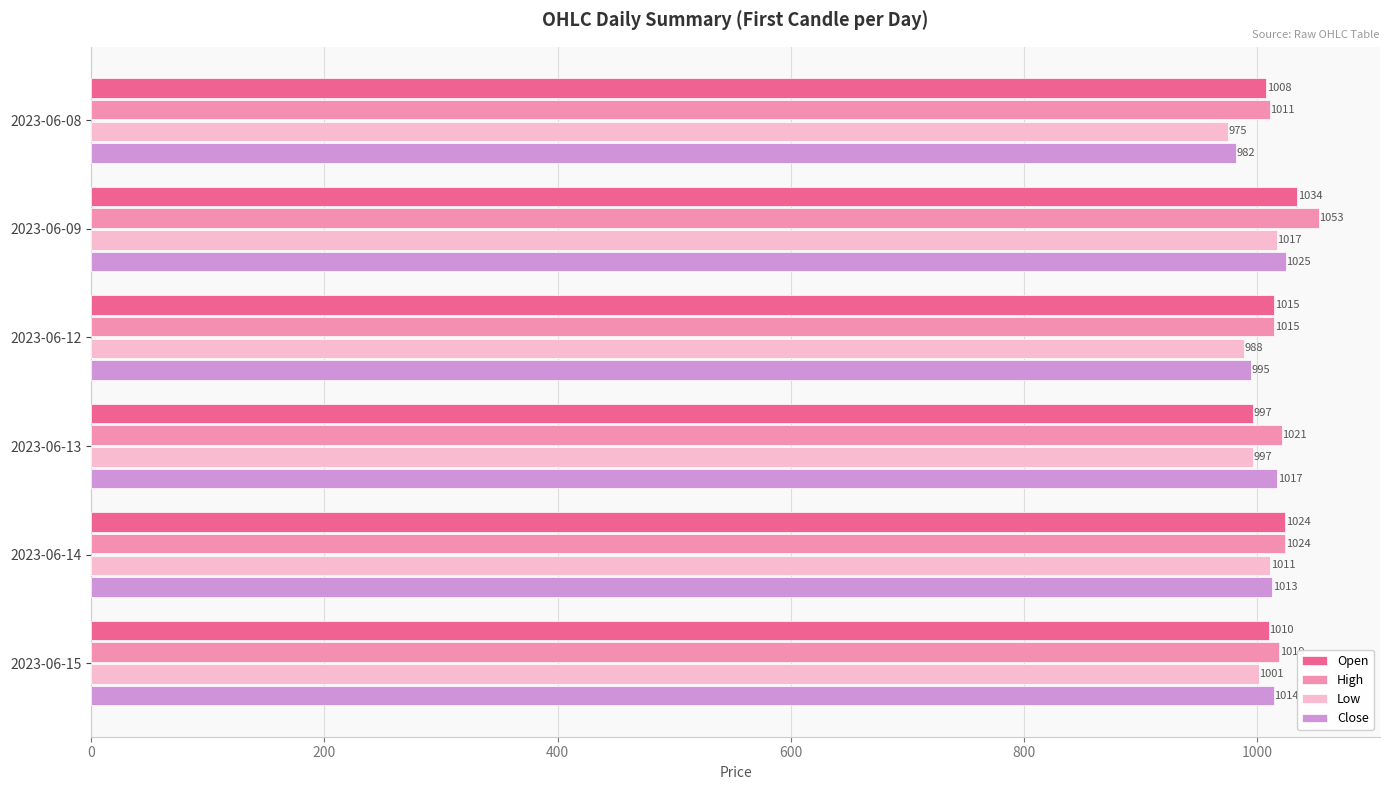

What are all the series names shown in the legend?

Open, High, Low, Close